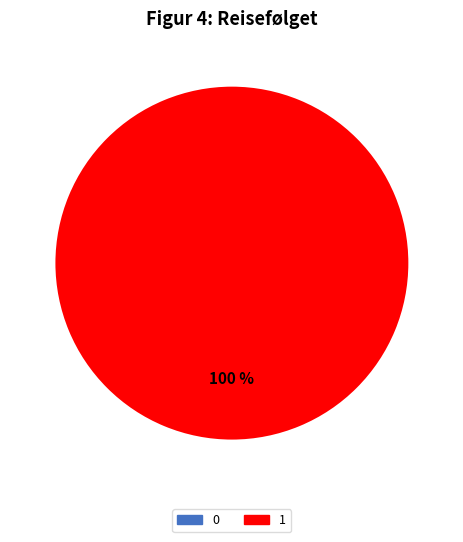

Combined, do 0 and 1 account for over 50%?

Yes